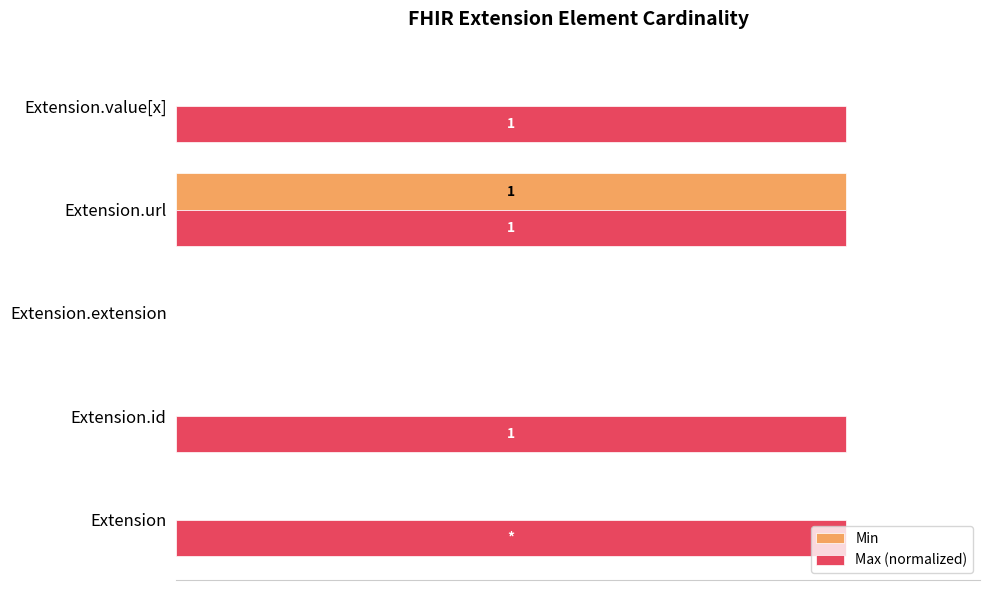

What are all the series names shown in the legend?

Min, Max (normalized)